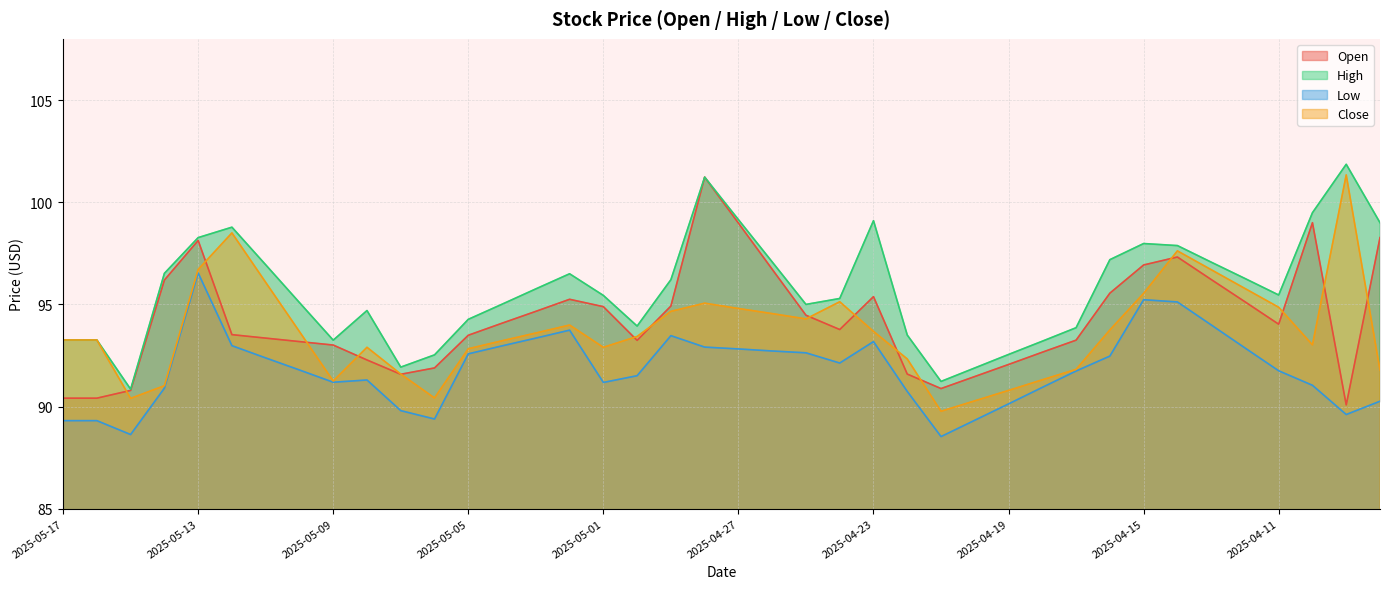

True or false: High has a value of 146.3 at 2025-04-19.

False